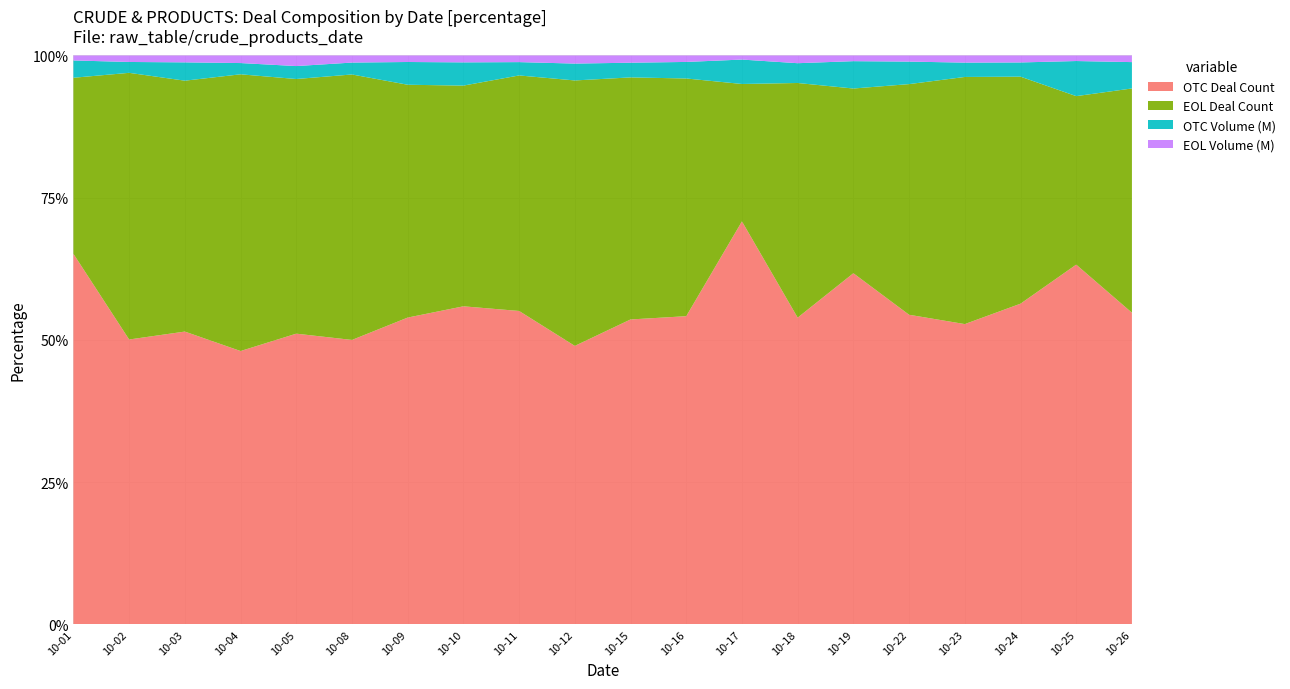

Reading right to left, extract all data points from this chart.

OTC Deal Count: 182.0	254.0	257.0	249.0	208.0	382.0	281.0	475.0	232.0	170.0	280.0	290.0	291.0	274.0	241.0	291.0	315.0	336.0	283.0	282.0
EOL Deal Count: 131.0	119.0	182.0	205.0	155.0	201.0	215.0	162.0	179.0	135.0	267.0	218.0	202.0	208.0	225.0	255.0	319.0	288.0	265.0	134.0
OTC Volume (M): 15.4	24.8	11.4	11.9	15.1	29.8	18.1	28.8	12.5	8.2	17.0	12.3	21.3	20.3	10.1	13.0	13.0	21.0	10.8	13.2
EOL Volume (M): 3.9	3.9	5.6	5.9	4.1	6.2	7.1	4.8	4.9	4.0	8.1	6.1	6.3	5.8	6.0	10.6	8.7	7.9	6.4	3.8